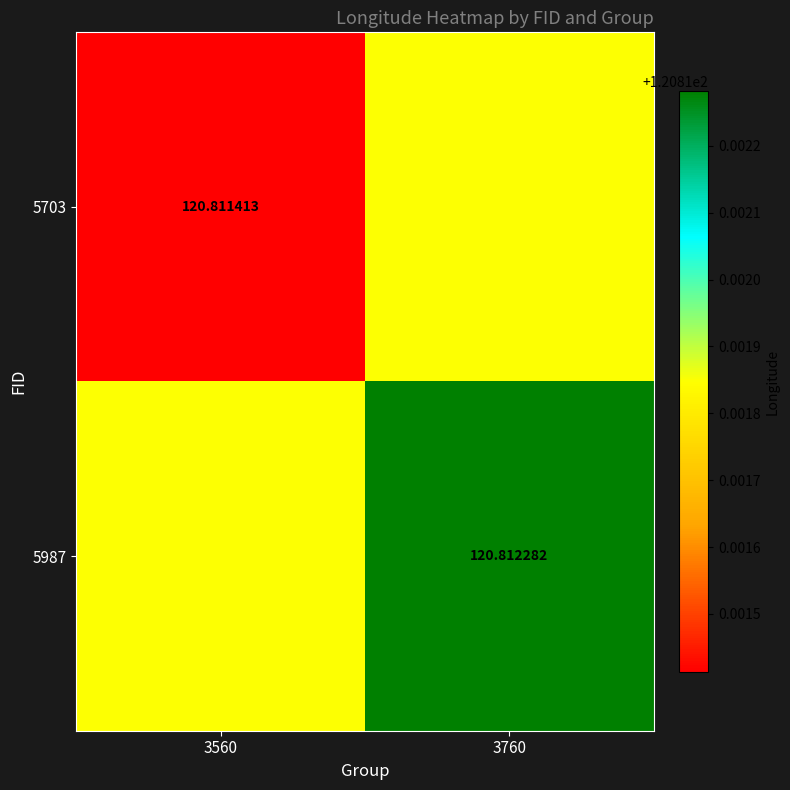

True or false: 5987 has a value of 120.8 at 3760.

True